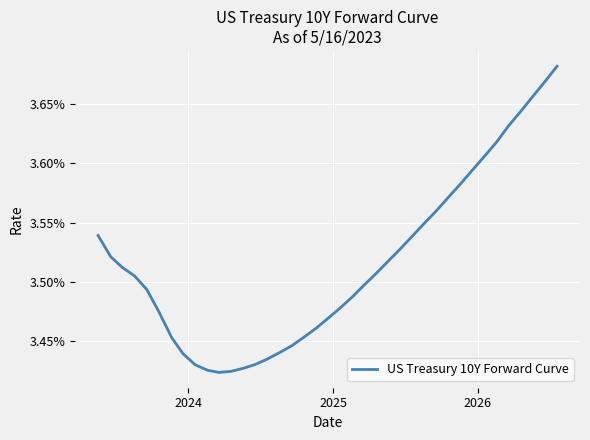

How many interior local valleys (lower than both neighbors) does the data have?

1